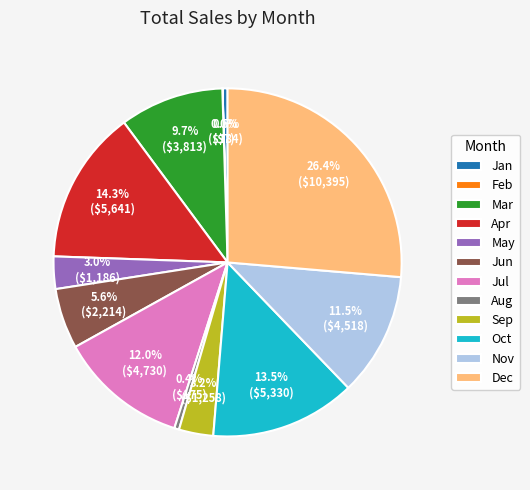

Is there a majority slice in this chart?

No